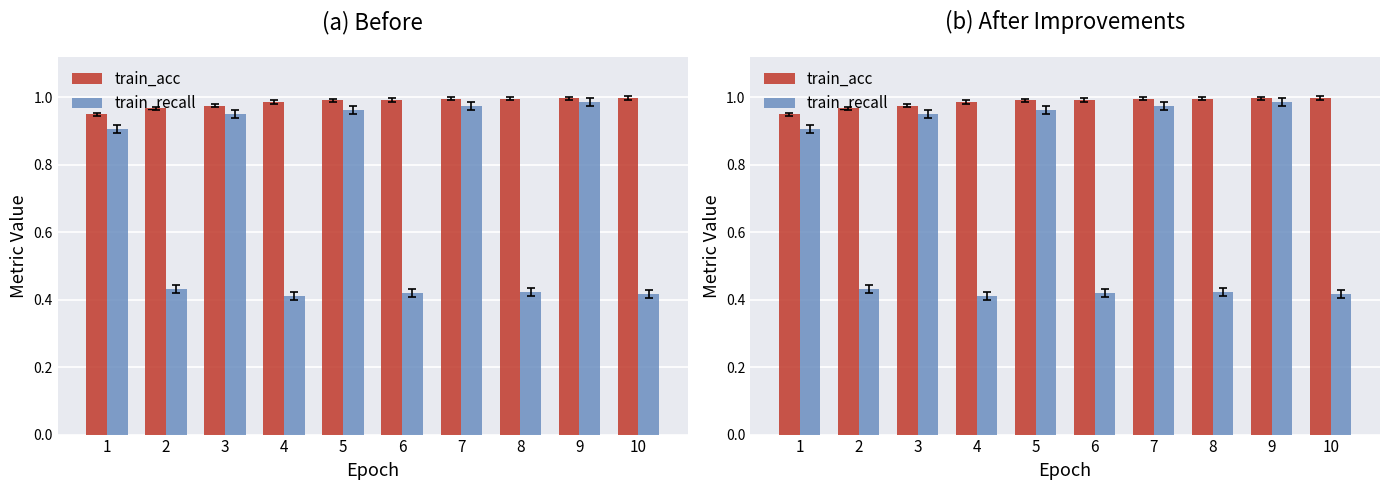

Rank the series by their maximum value, from highest to lowest.

train_acc, train_recall